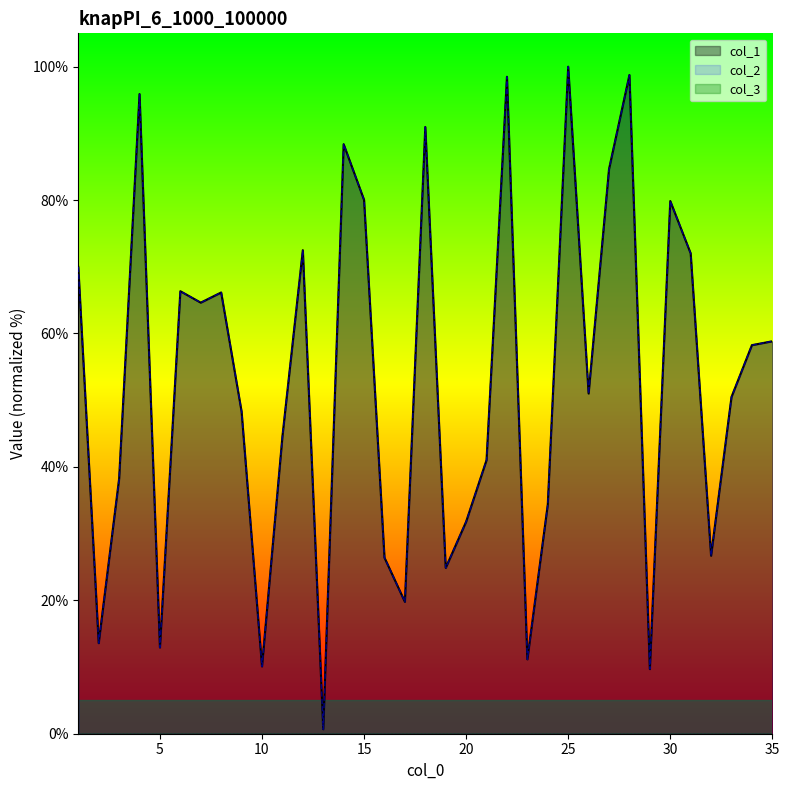

How many data points does each series have?

35